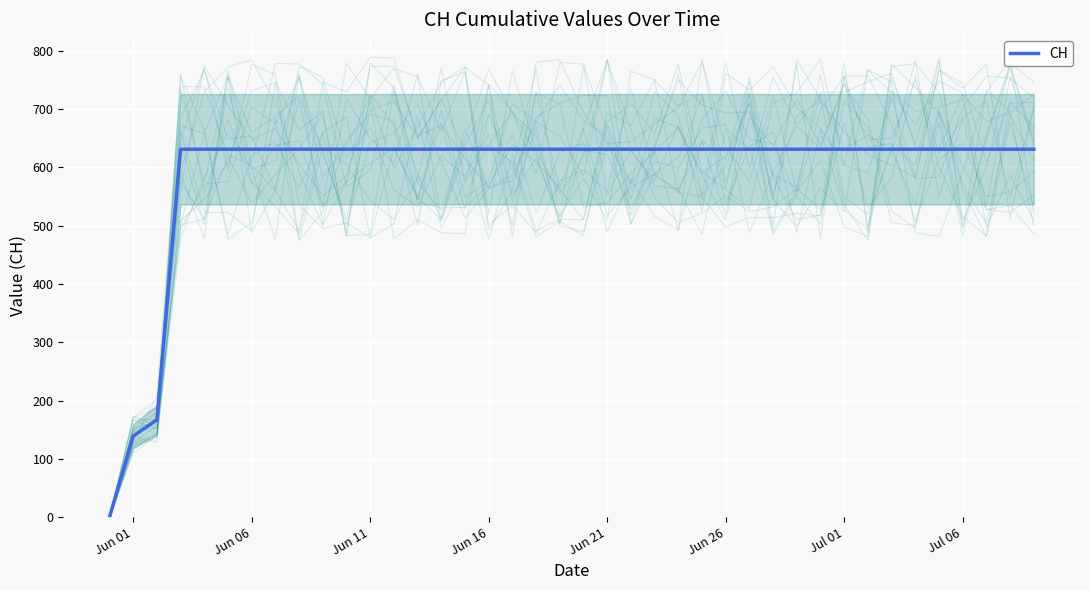

What is the highest value of the CH series?

631